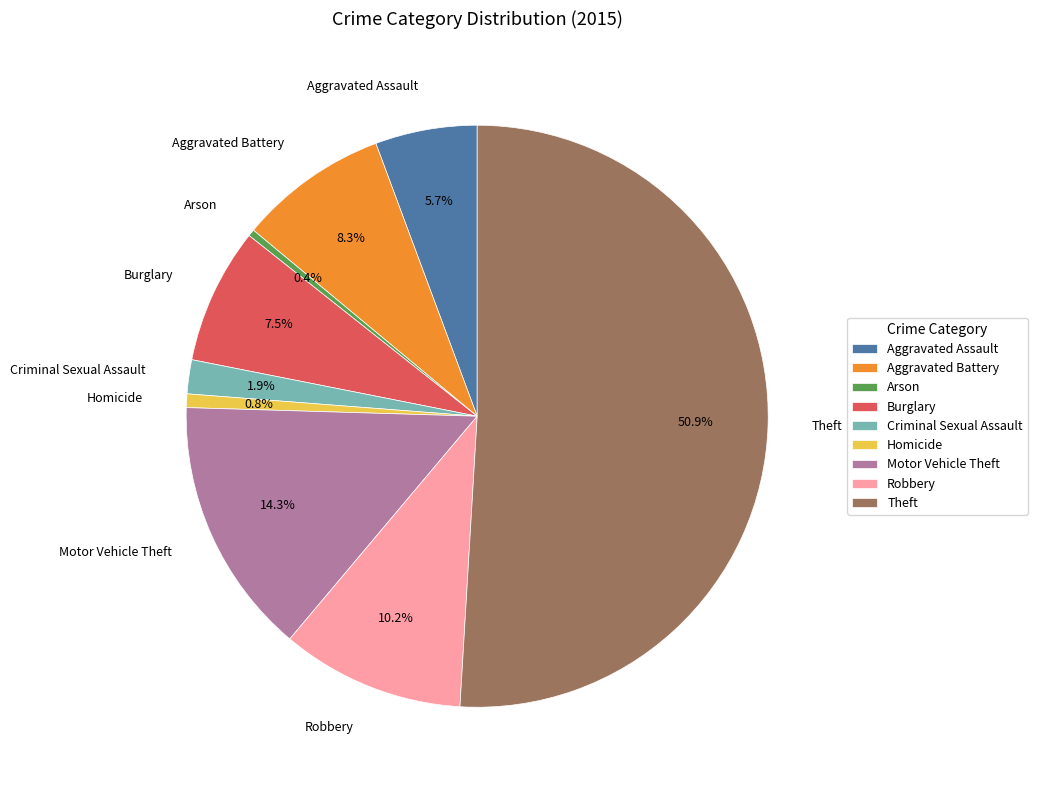

The Motor Vehicle Theft slice represents 23% of the pie. True or false?

False